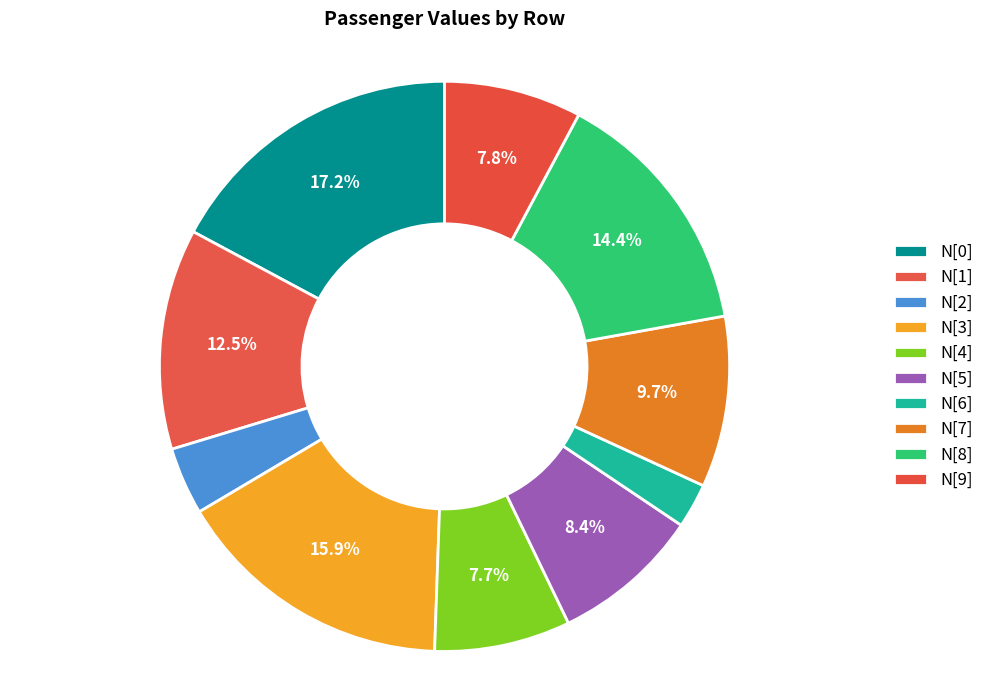

To the nearest percent, what percentage of the pie is N[1]?

13%